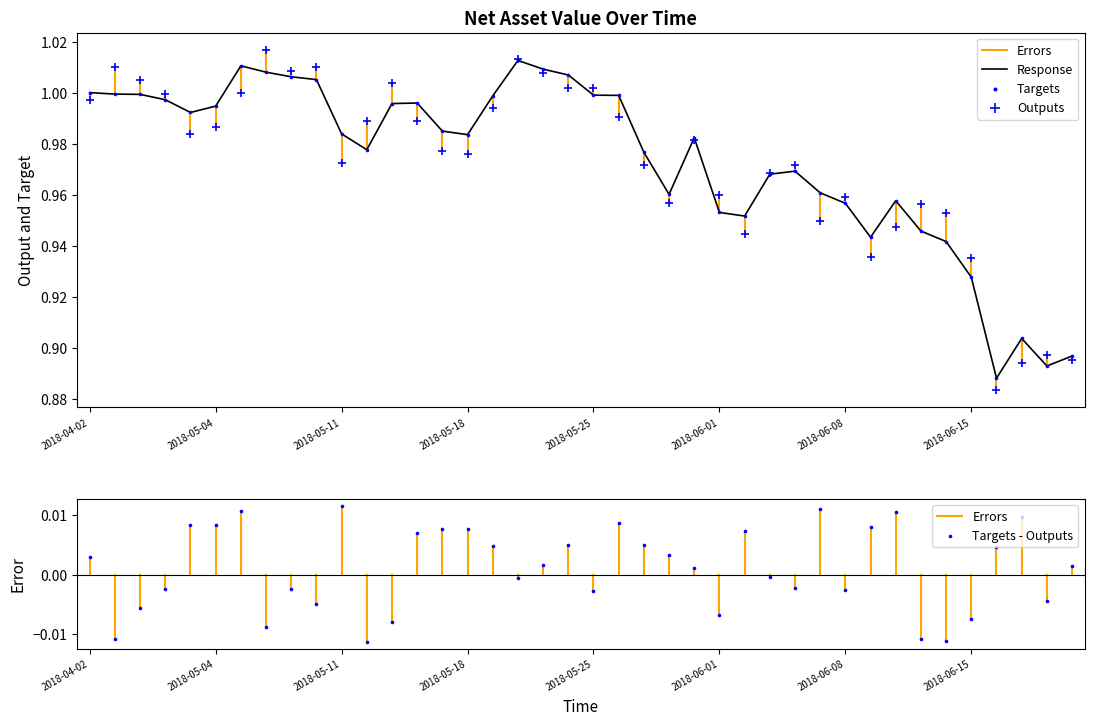

What is the total value across all series at 2018-05-04?

2.0